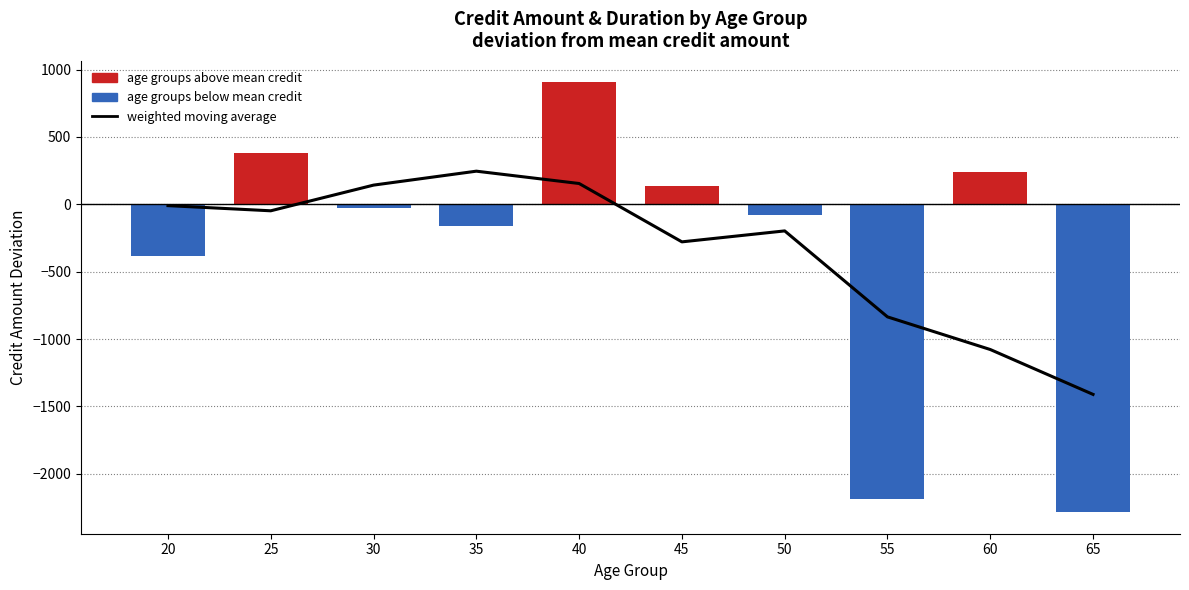

Which category has the highest value across all series?

35